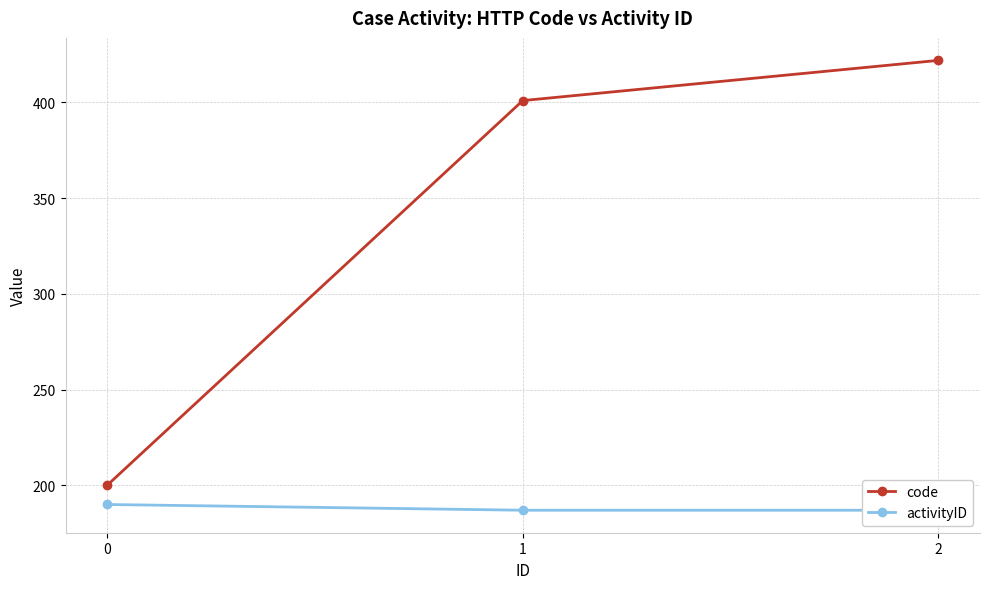

Which label corresponds to the largest value in the chart?

2